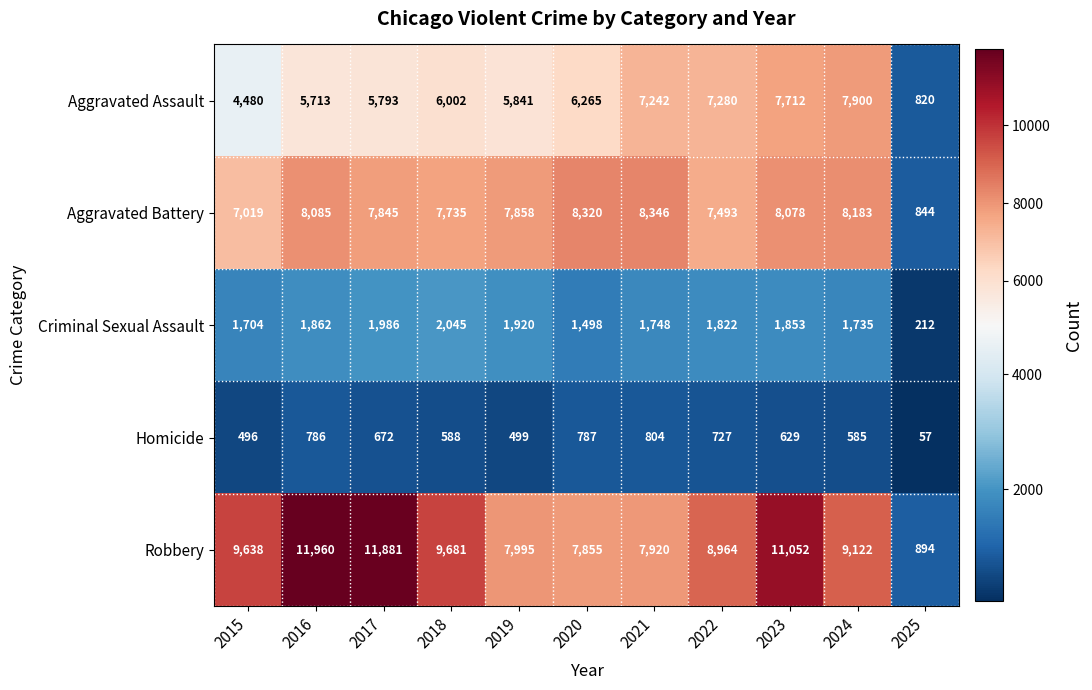

True or false: Aggravated Battery has a value of 403 at 2025.

False